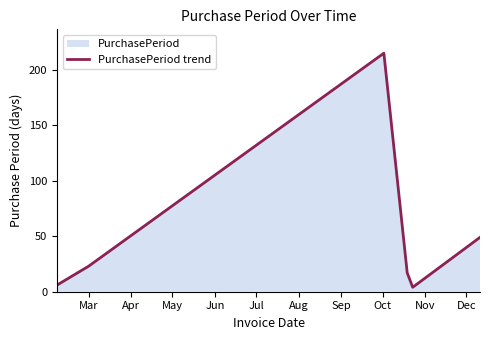

How many points are higher than both their immediate neighbors (excluding endpoints)?

1